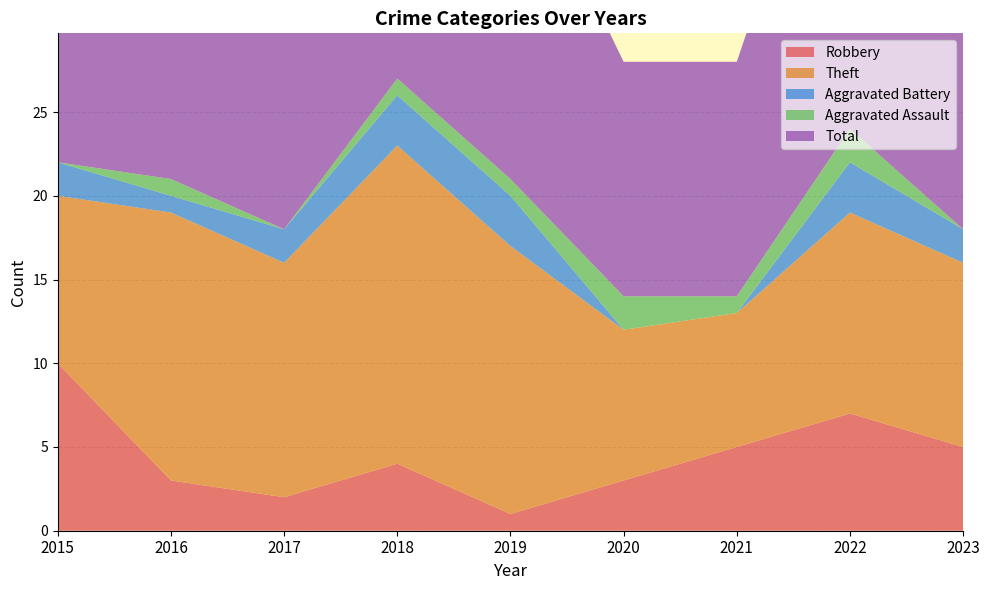

Reading right to left, extract all data points from this chart.

Robbery: 2023=5	2022=7	2021=5	2020=3	2019=1	2018=4	2017=2	2016=3	2015=10
Theft: 2023=11	2022=12	2021=8	2020=9	2019=16	2018=19	2017=14	2016=16	2015=10
Aggravated Battery: 2023=2	2022=3	2021=0	2020=0	2019=3	2018=3	2017=2	2016=1	2015=2
Aggravated Assault: 2023=0	2022=2	2021=1	2020=2	2019=1	2018=1	2017=0	2016=1	2015=0
Total: 2023=20	2022=24	2021=14	2020=14	2019=21	2018=27	2017=19	2016=21	2015=22